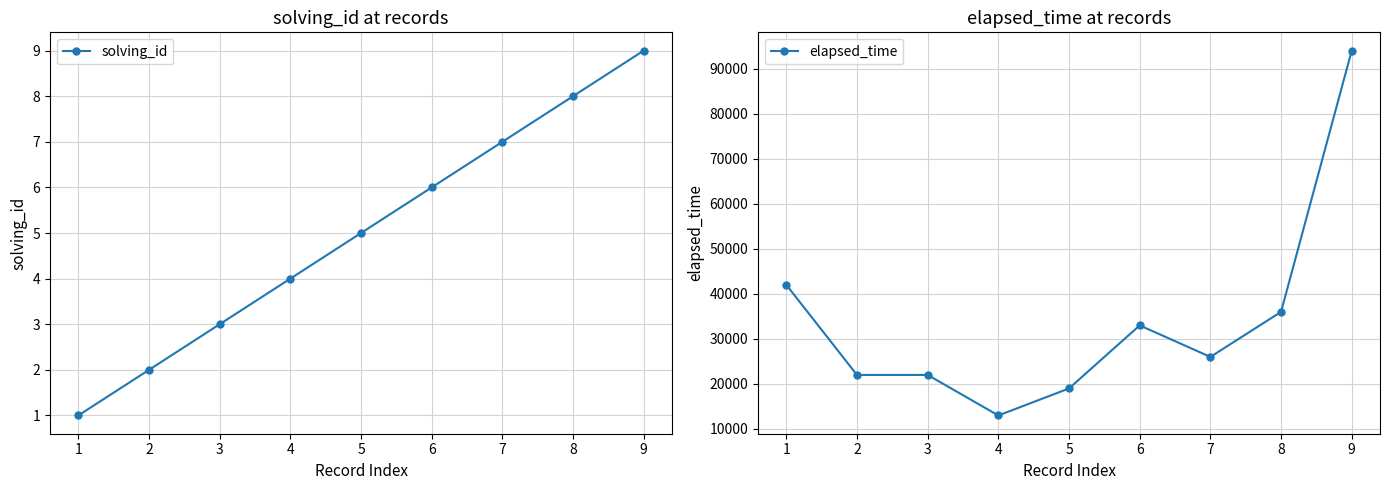

What is the value of the solving_id point at the 8th from the left?

8